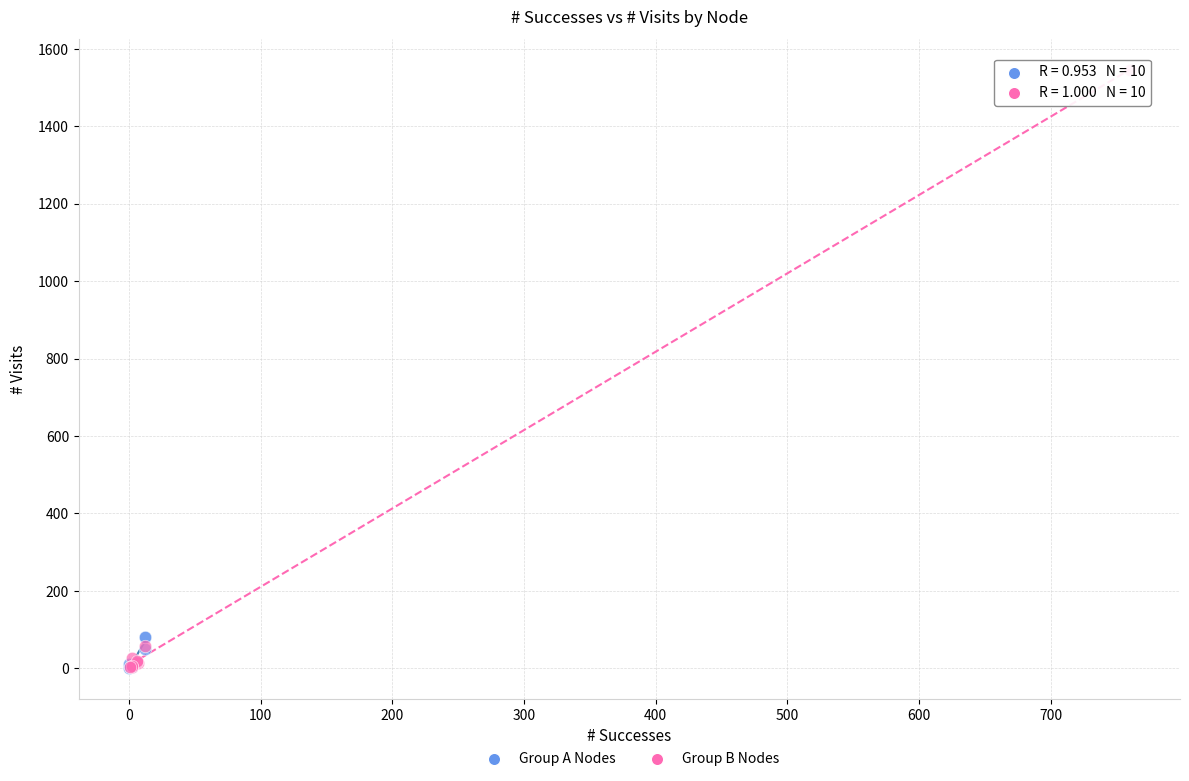

Which series has the largest Y range (max minus min)?

Group B Nodes